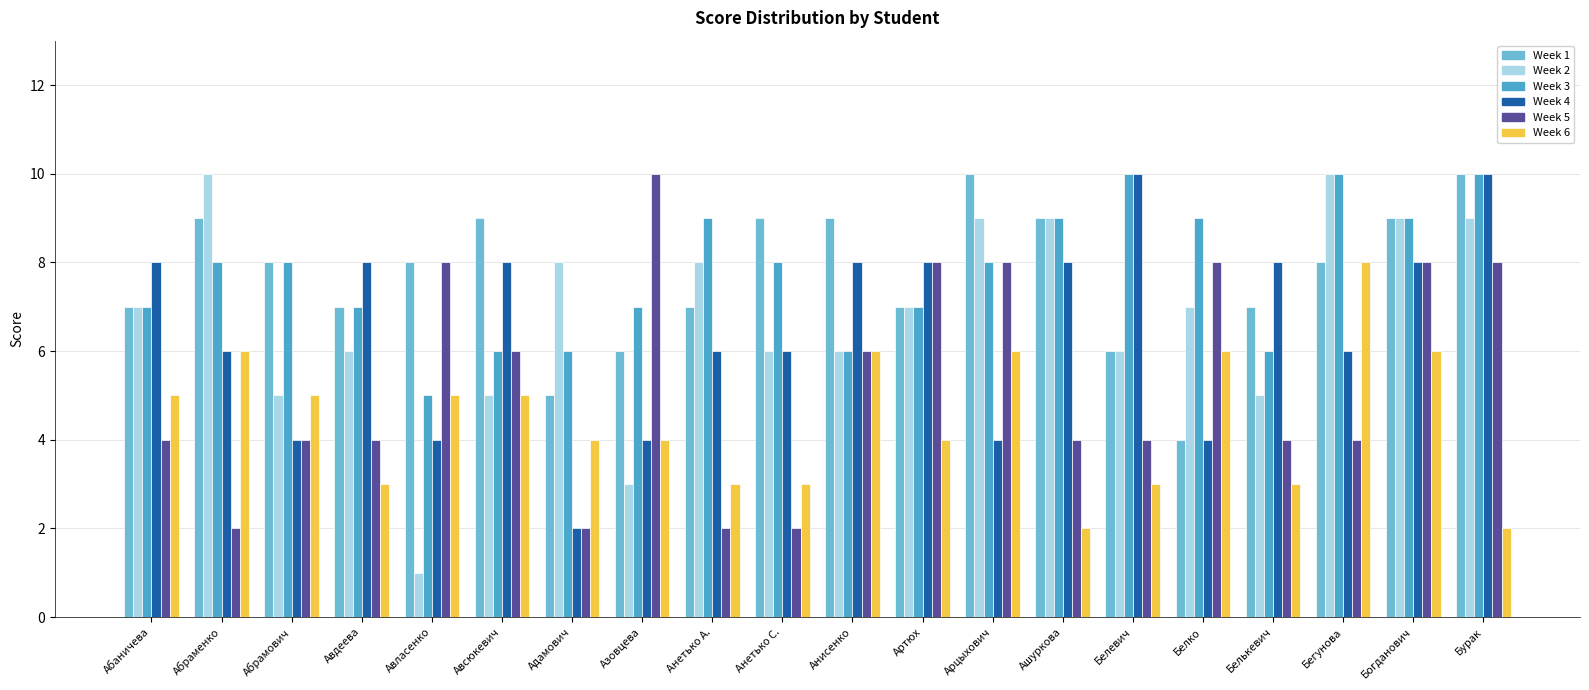

The value of col_14 at Ашуркова is 2. True or false?

False